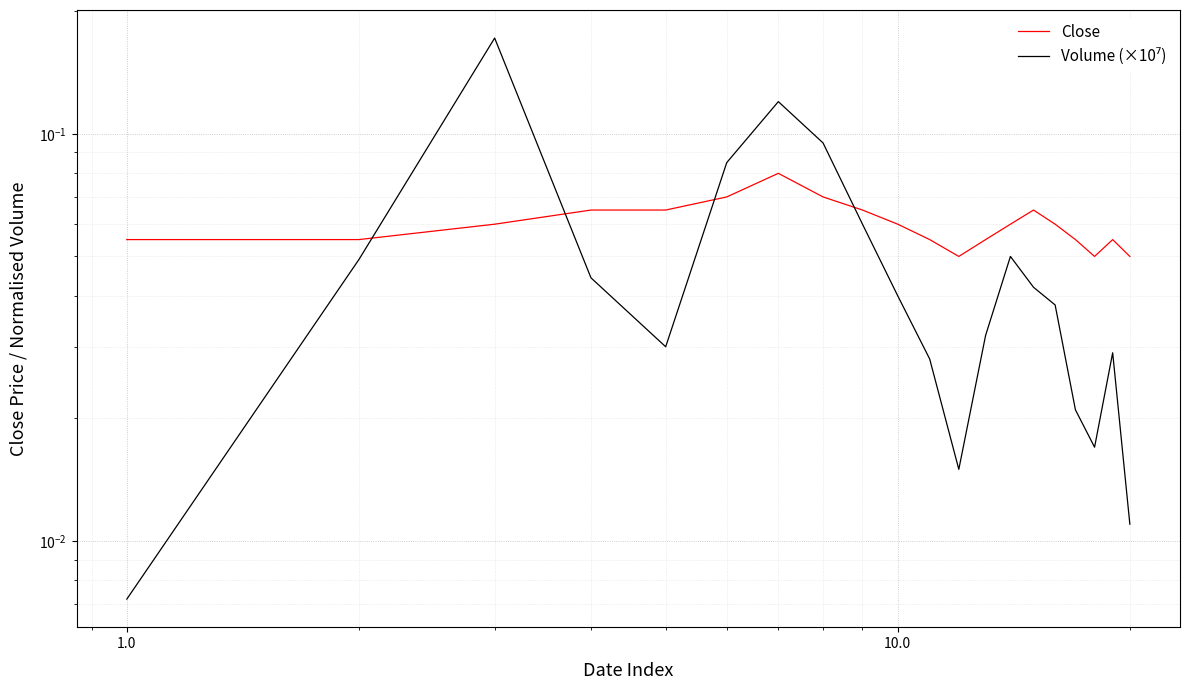

List the series in order of their peak value, highest first.

Volume (×10⁷), Close